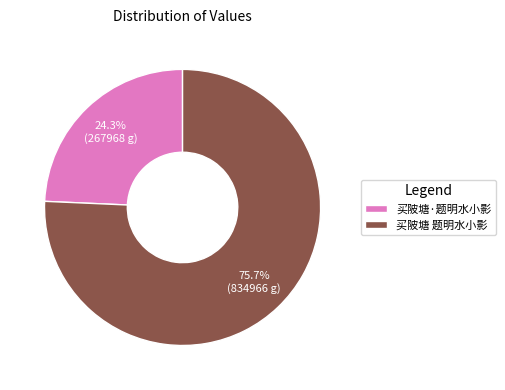

How many slices are in this pie chart?

2